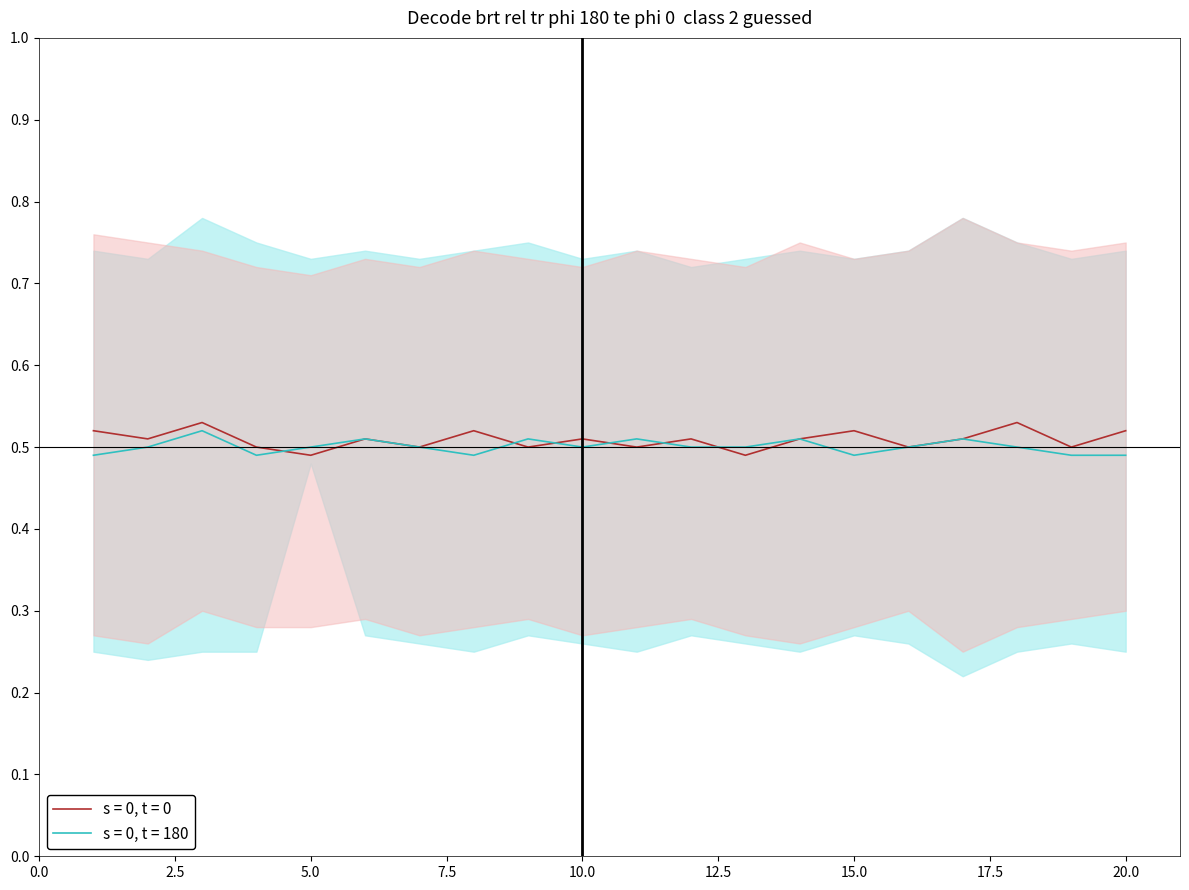

True or false: s = 0, t = 180 has a value of 0.5 at 3.

True